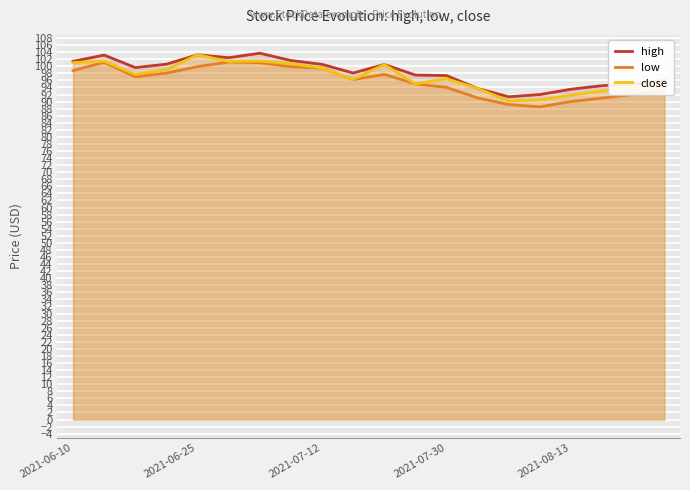

At how many categories does at least one series exceed 91?

20